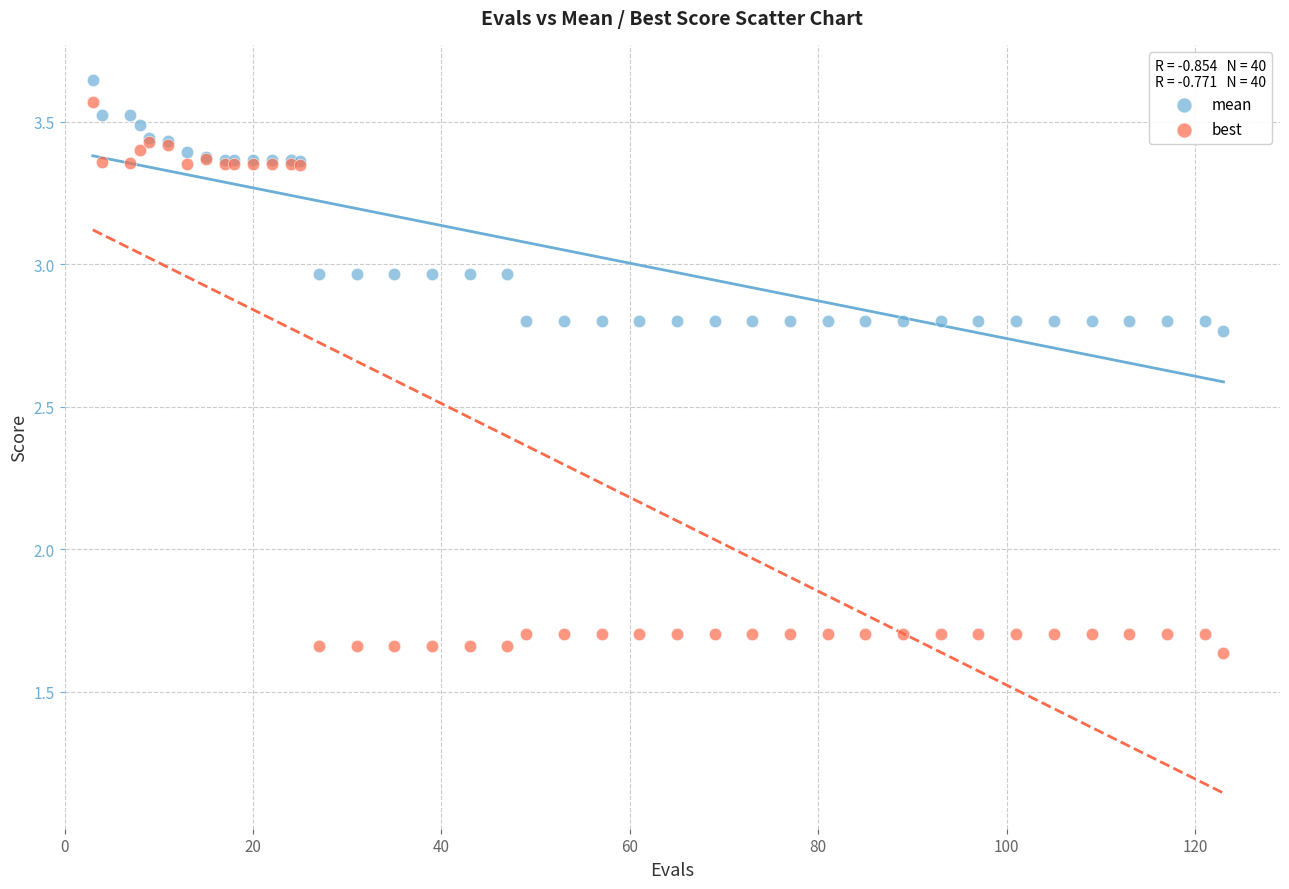

Which series has the largest Y range (max minus min)?

best